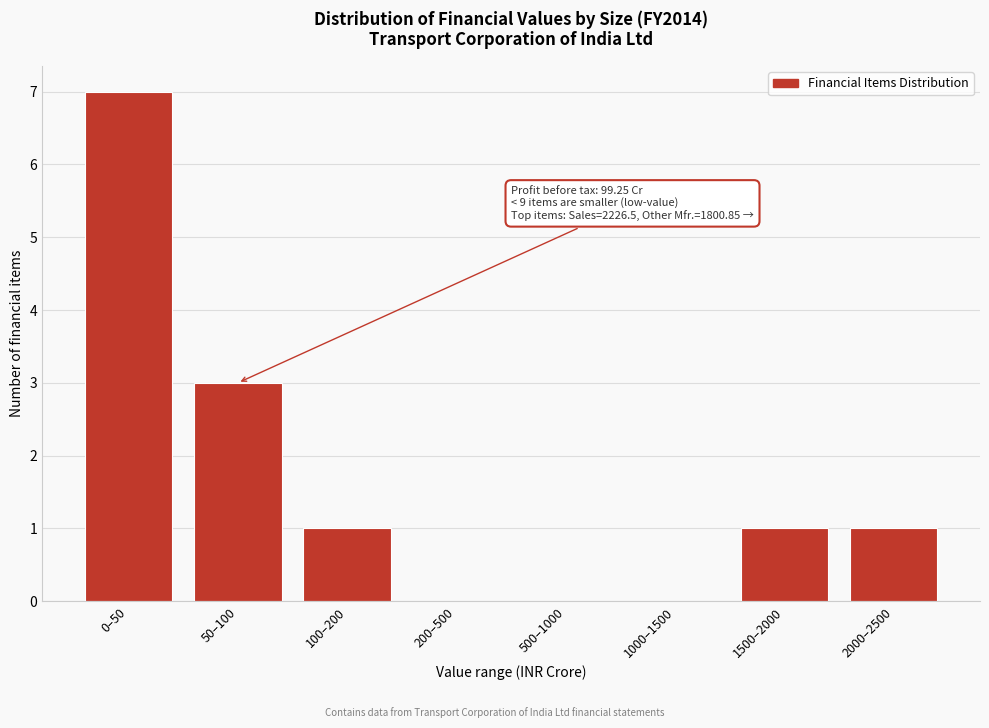

Reading left to right, transcribe all the data shown in this chart.

0–50=7	50–100=3	100–200=1	200–500=0	500–1000=0	1000–1500=0	1500–2000=1	2000–2500=1